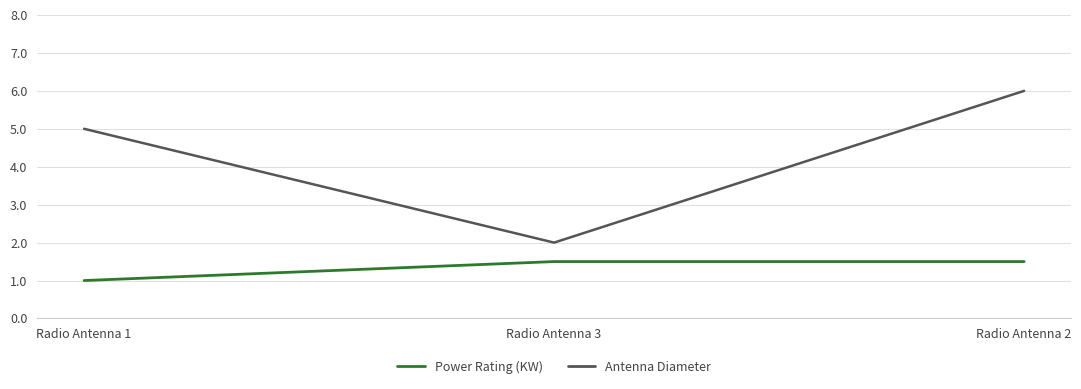

At how many categories does at least one series exceed 3?

2